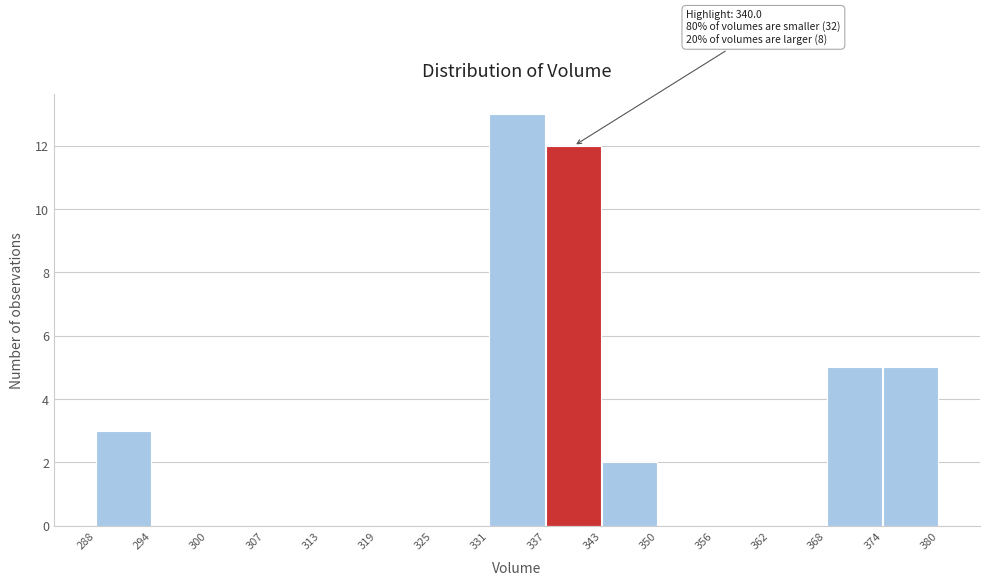

Which range on the x-axis has the tallest bar?

331 to 337